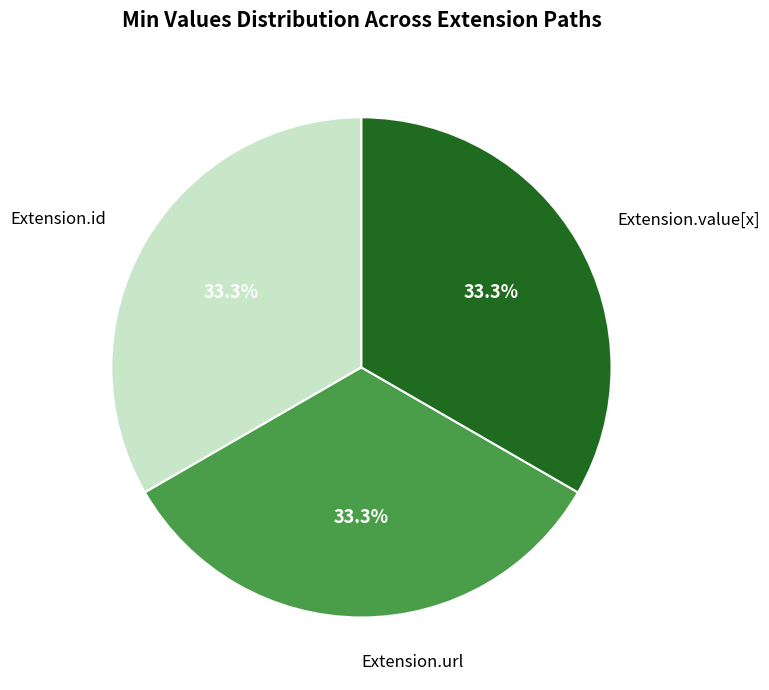

Count the number of slices in the pie.

3